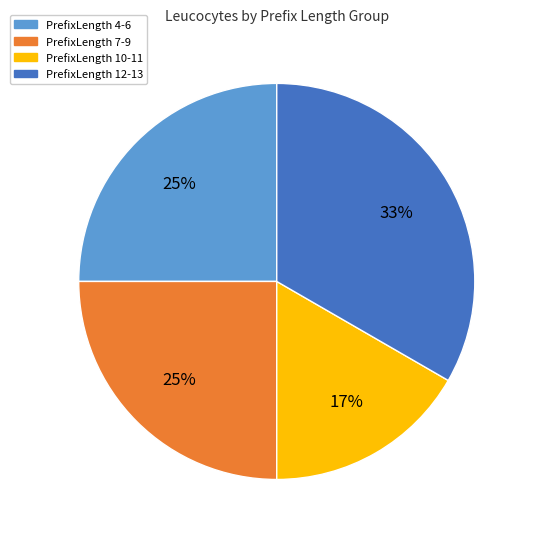

To the nearest percent, what is the combined percentage of PrefixLength 7-9 and PrefixLength 4-6?

50%